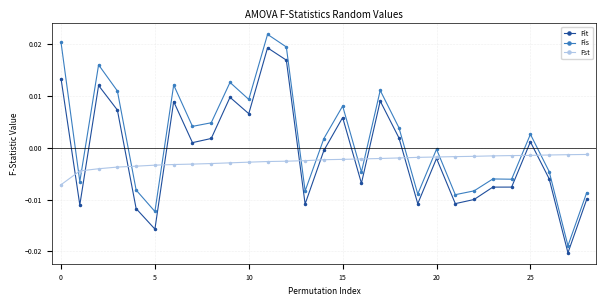

What is the sum of all Fst values?

-0.1